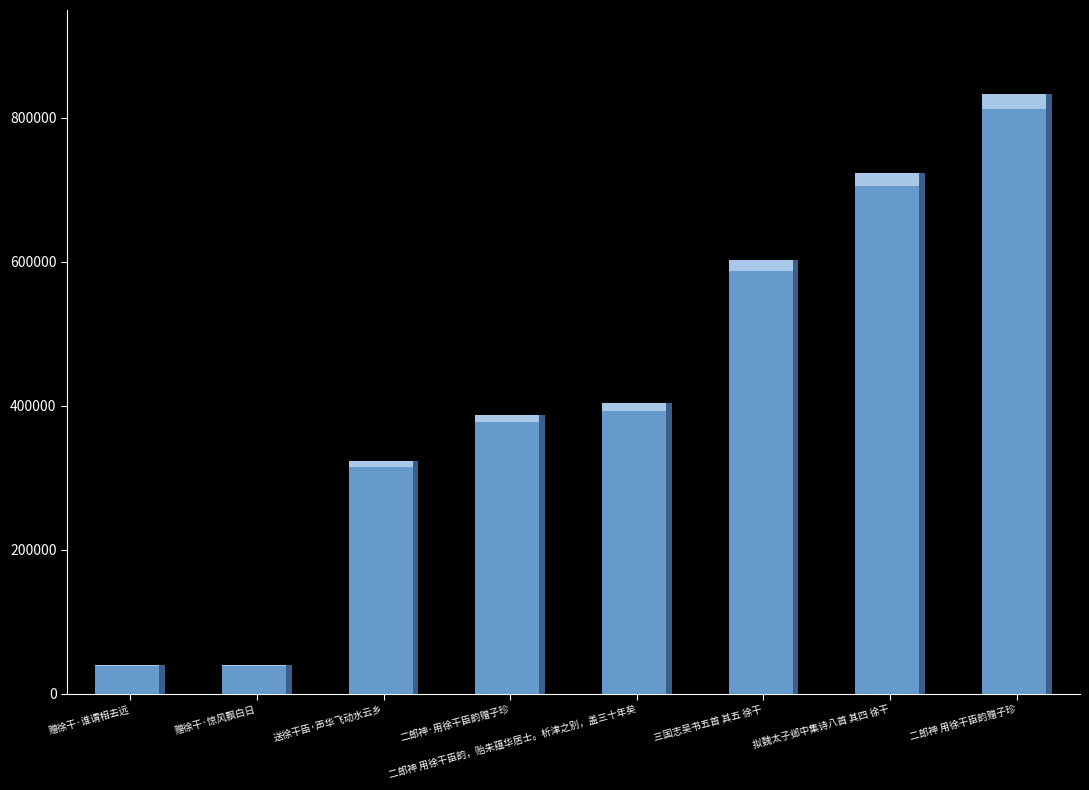

At which category does the chart reach its peak across all series?

二郎神 用徐干臣韵赠子珍